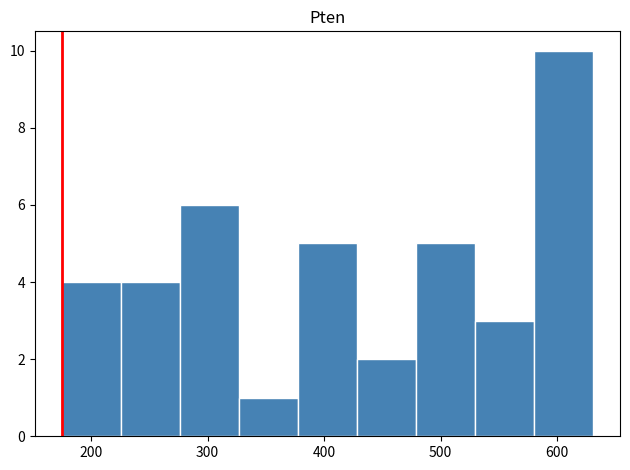

Reading left to right, transcribe this chart: for each bar, give the range it covers on the x-axis and its height. Neither the bar edges nor the heights are printed on the chart, so give them approximately, as read against the axes.

180 to 230: 4
230 to 280: 4
280 to 330: 6
330 to 380: 1
380 to 430: 5
430 to 480: 2
480 to 530: 5
530 to 580: 3
580 to 630: 10